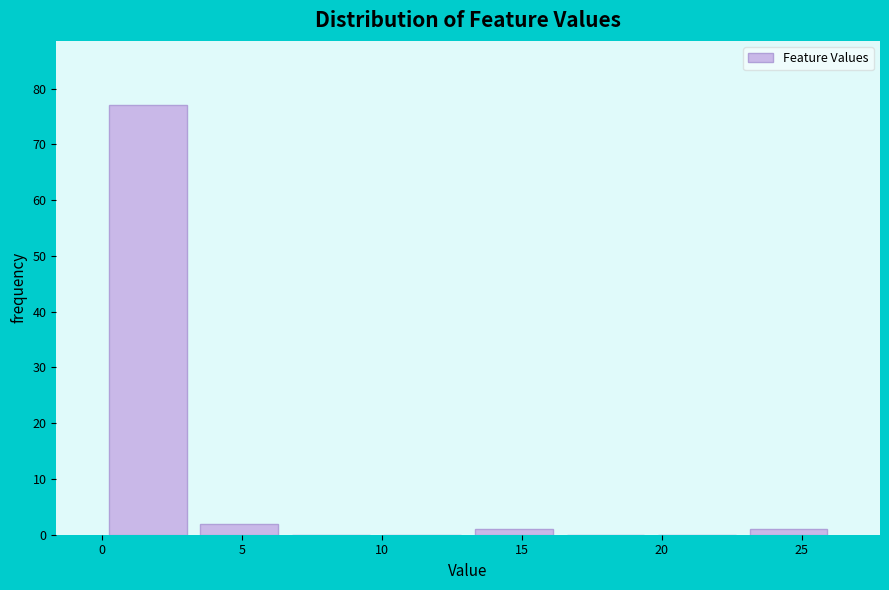

Reading left to right, list every bar in this chart as the range it spans on the x-axis followed by its height. Neither the bar edges nor the heights are printed on the chart, so give them approximately, as read against the axes.

0.0 to 3.5: 77
3.5 to 6.5: 2
6.5 to 10.0: 0
10.0 to 13.0: 0
13.0 to 16.5: 1
16.5 to 19.5: 0
19.5 to 23.0: 0
23.0 to 26.0: 1